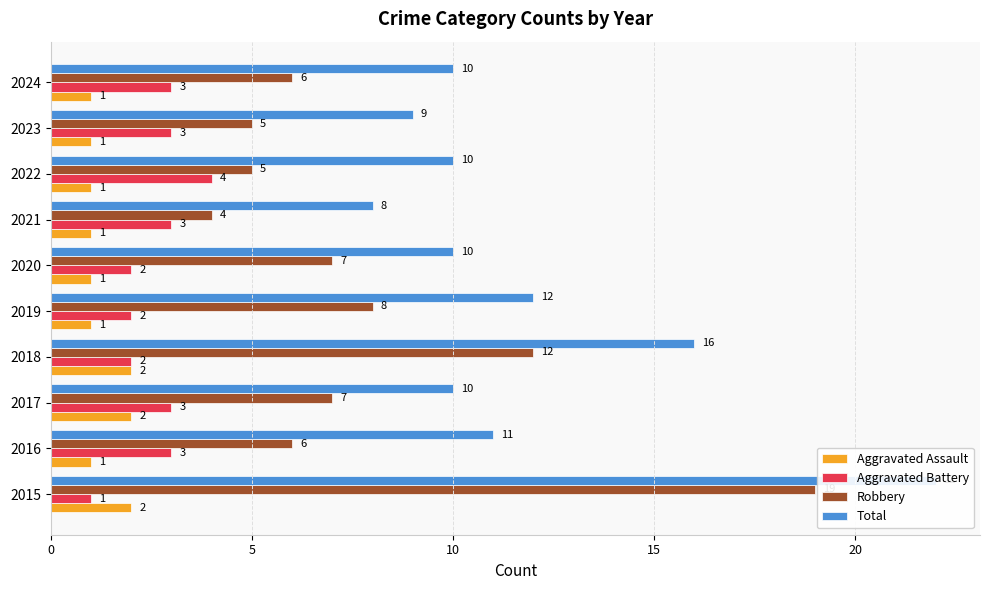

How many Aggravated Assault values are between 1 and 2?

10